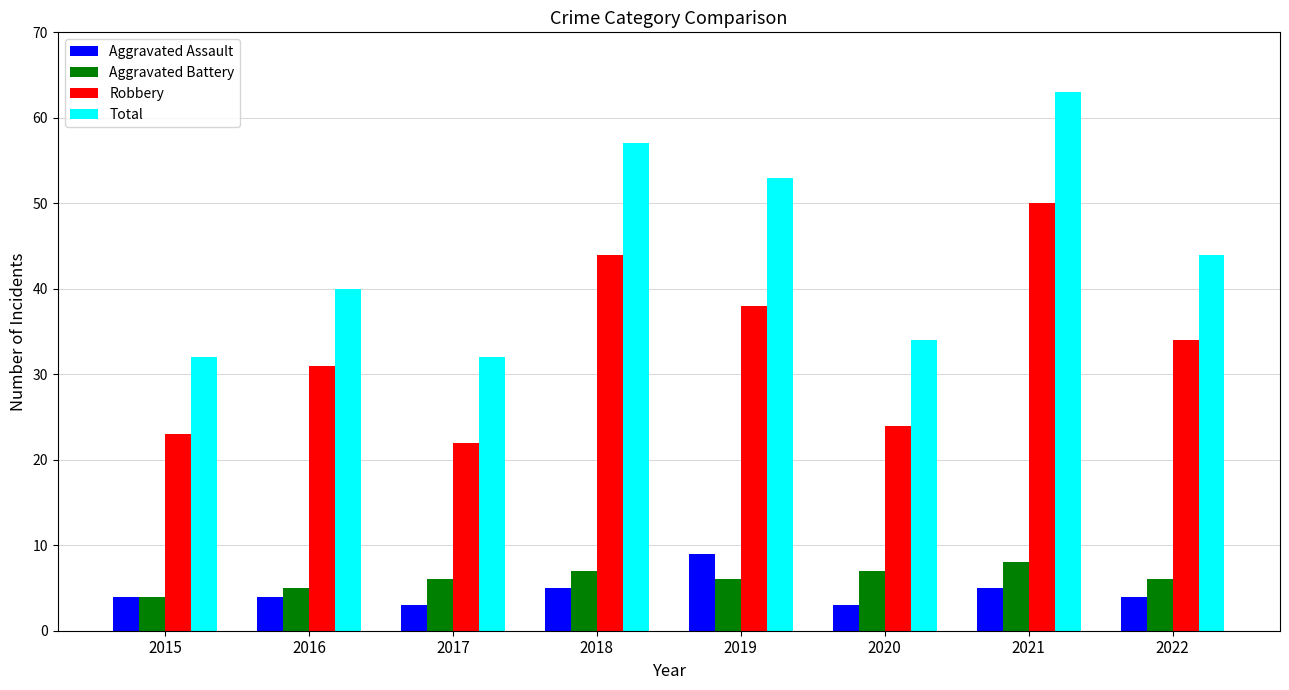

What is the difference between the maximum and minimum values in the Aggravated Battery series?

4